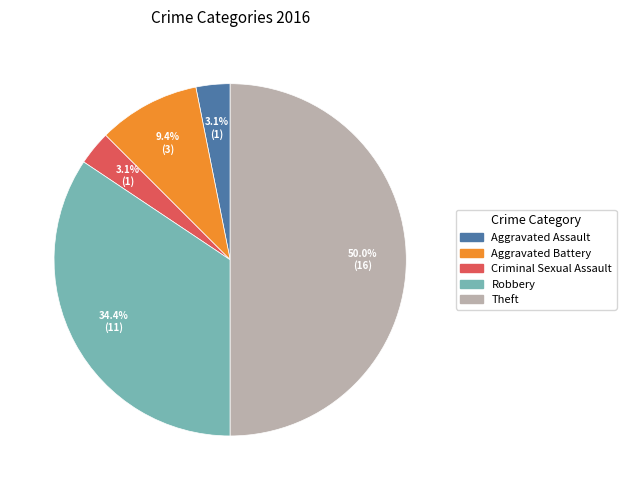

Count the number of slices in the pie.

5